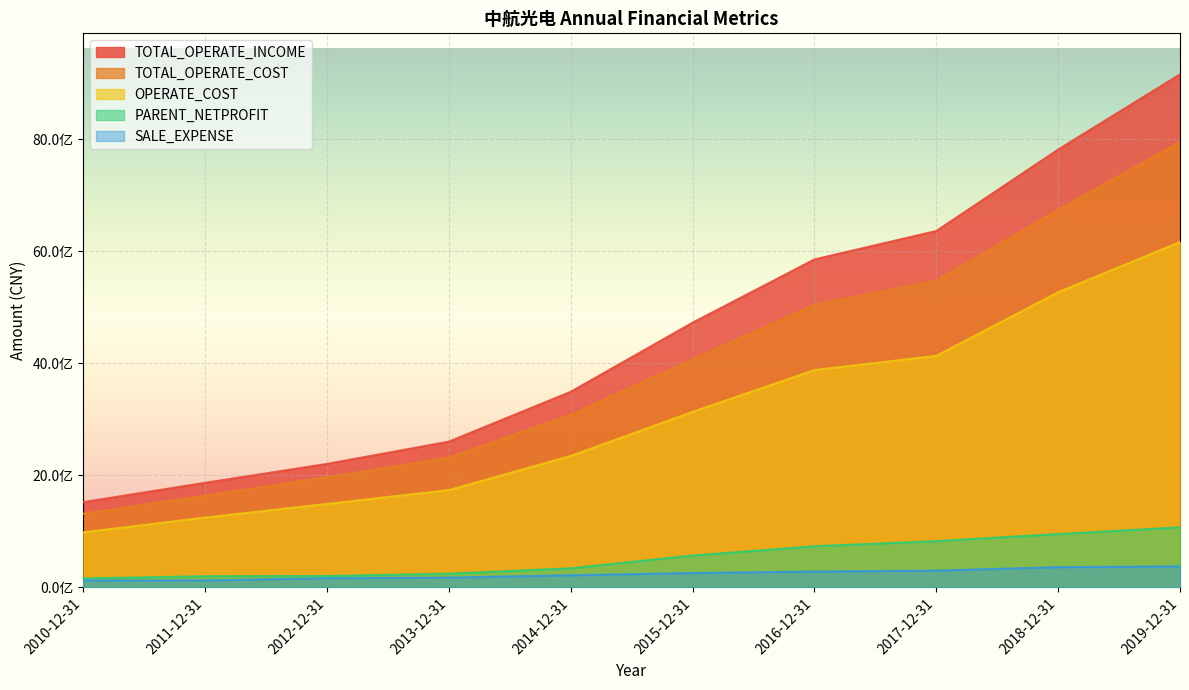

Read the PARENT_NETPROFIT value at 2016-12-31.

733765933.0